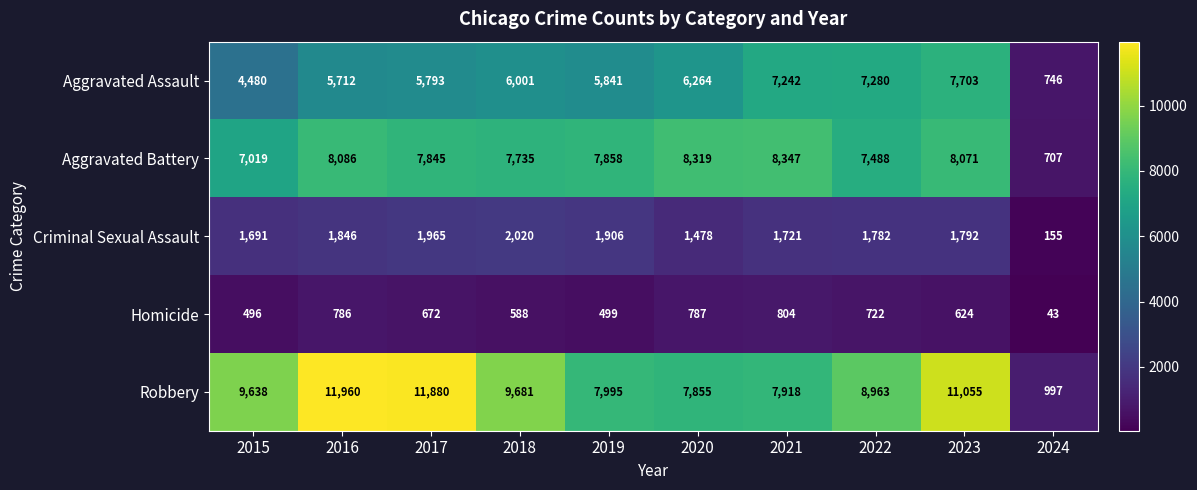

What is the greatest value displayed?

11960